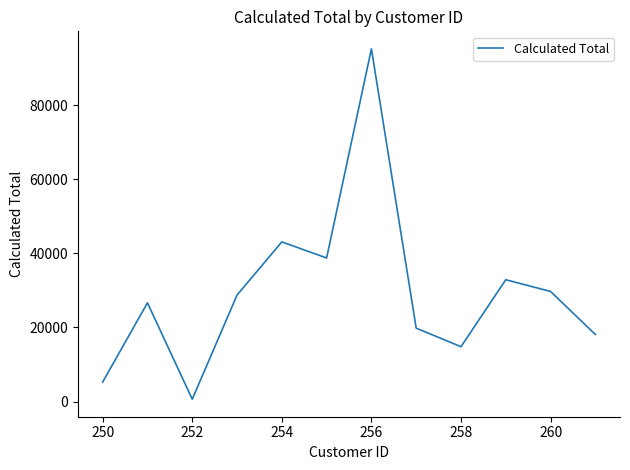

What is the maximum value shown in the chart?

95202.8